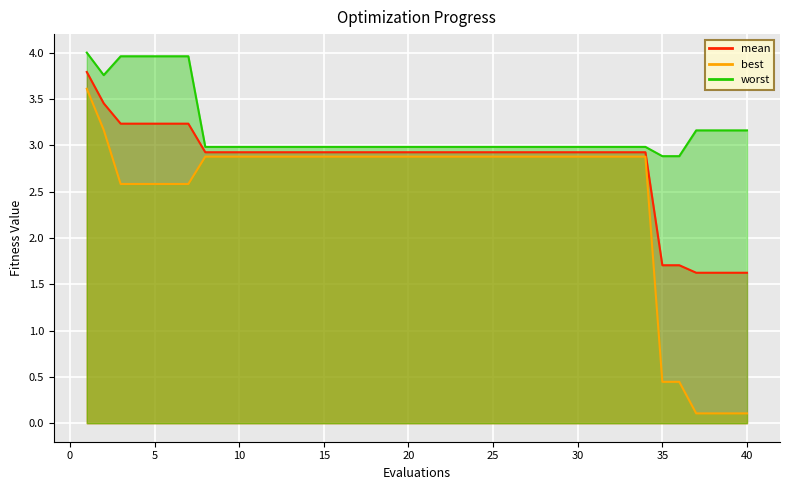

True or false: worst has a value of 4.5 at 12.

False